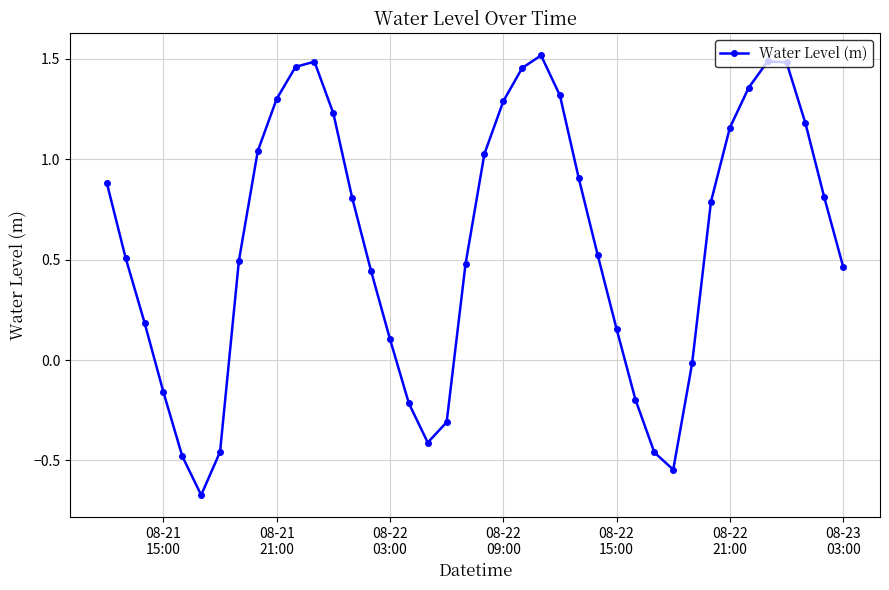

What is the average value?

0.6